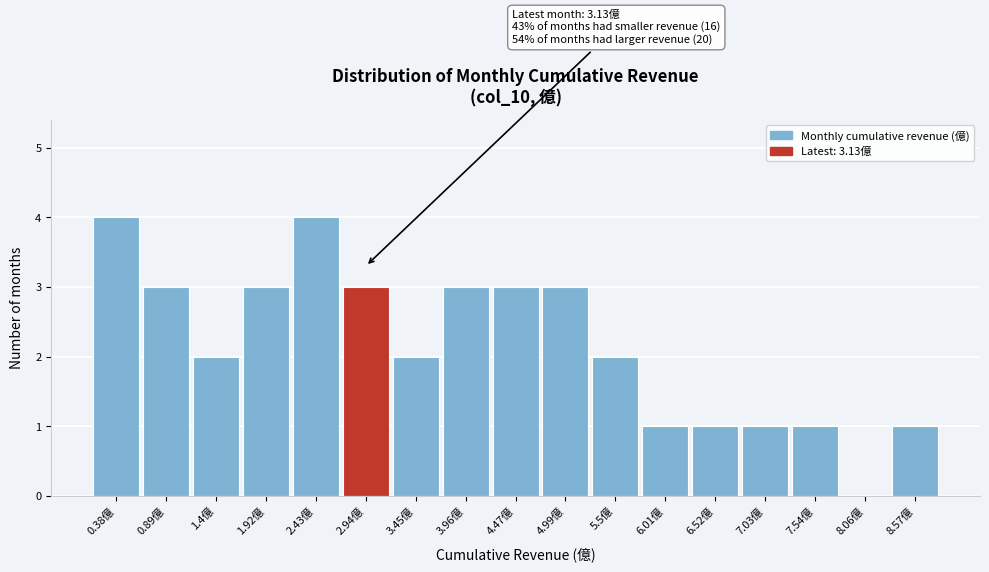

Reading left to right, transcribe all the data shown in this chart.

0.38億=4	0.89億=3	1.4億=2	1.92億=3	2.43億=4	2.94億=3	3.45億=2	3.96億=3	4.47億=3	4.99億=3	5.5億=2	6.01億=1	6.52億=1	7.03億=1	7.54億=1	8.06億=0	8.57億=1